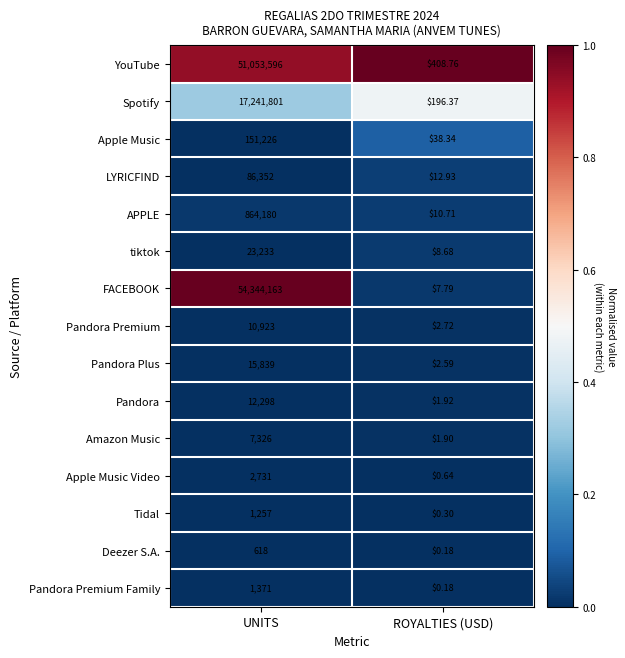

At how many categories does at least one series exceed 0?

2